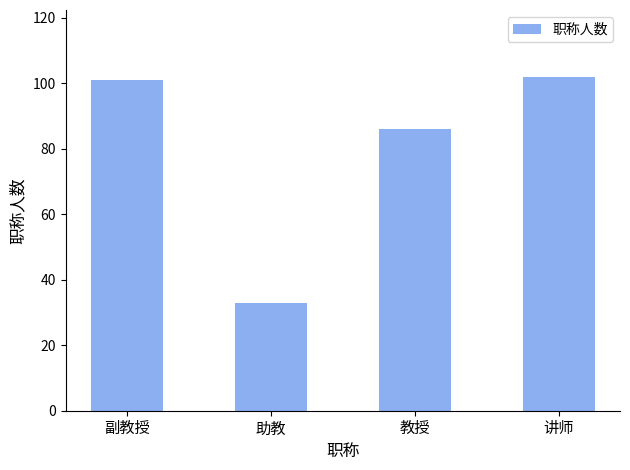

What is the difference between the maximum and minimum values?

69